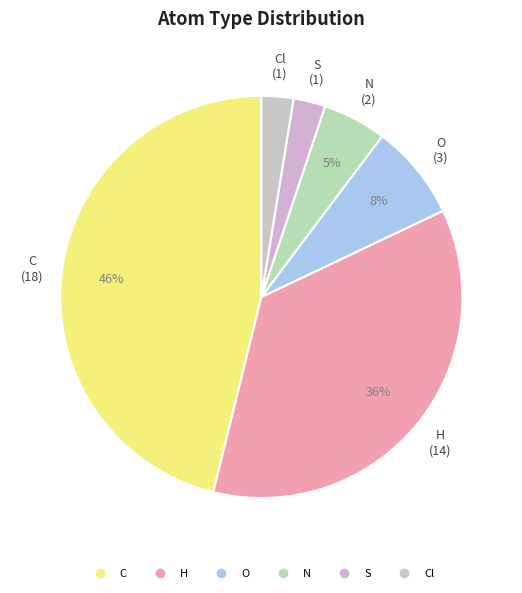

Count the number of slices in the pie.

6